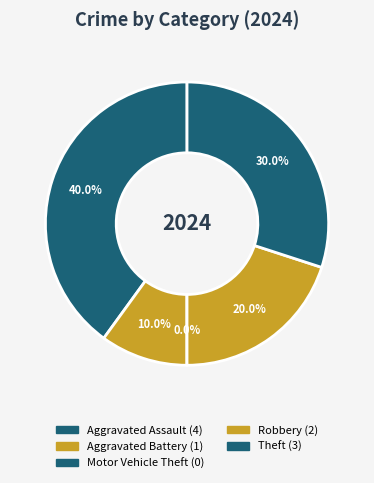

To the nearest percent, what percentage of the pie is Aggravated Battery?

10%